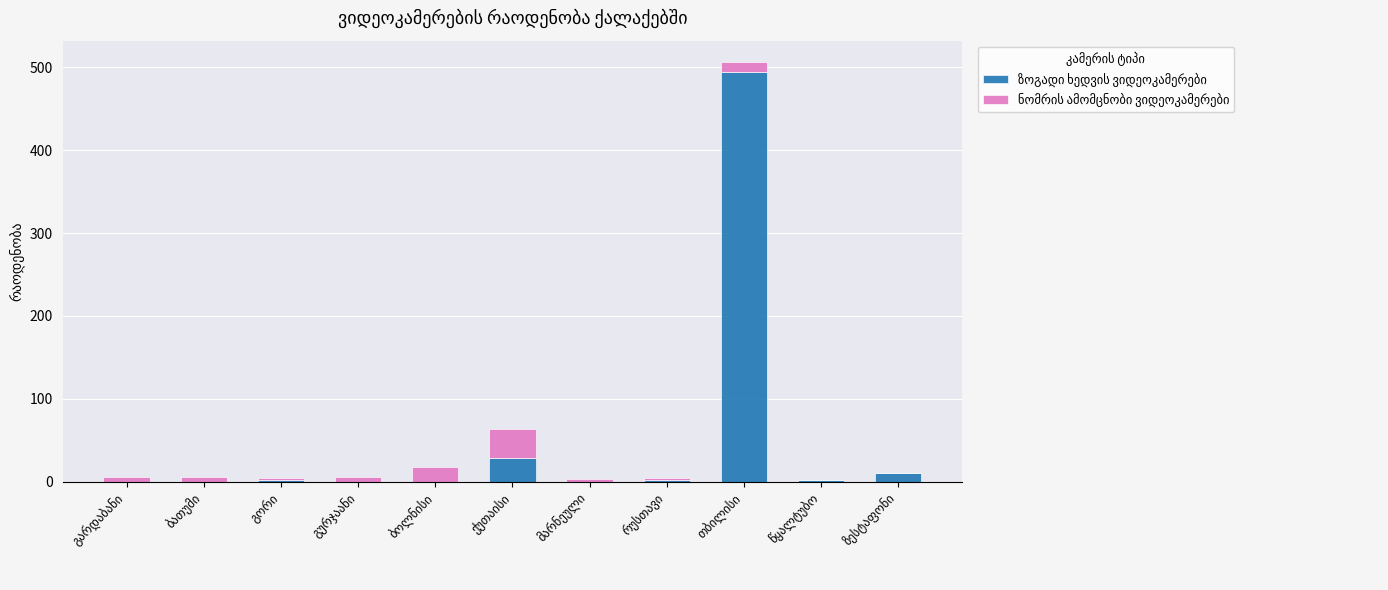

How many distinct data groups are displayed?

2